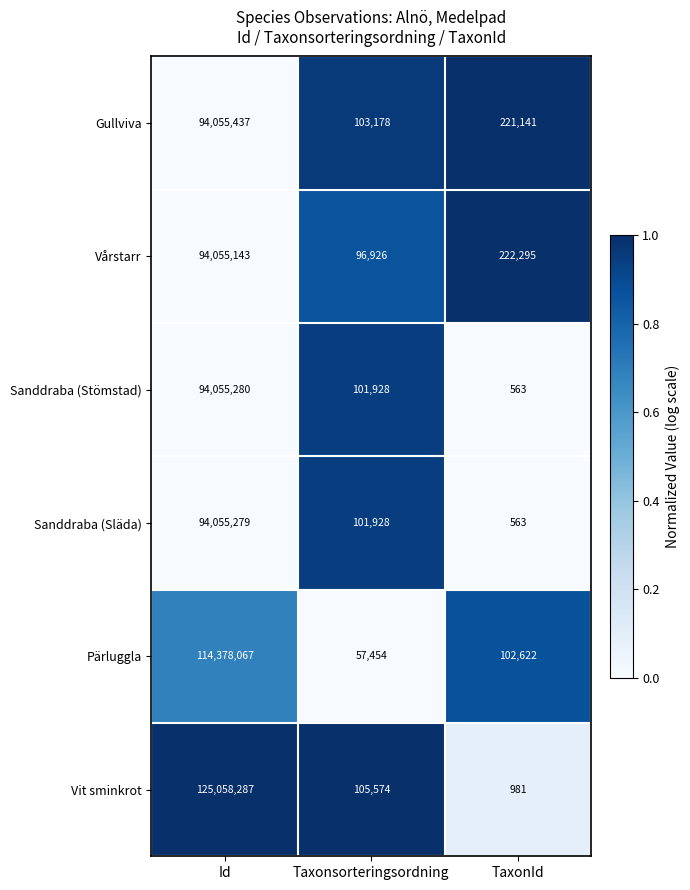

What is the maximum value shown in the chart?

125058287